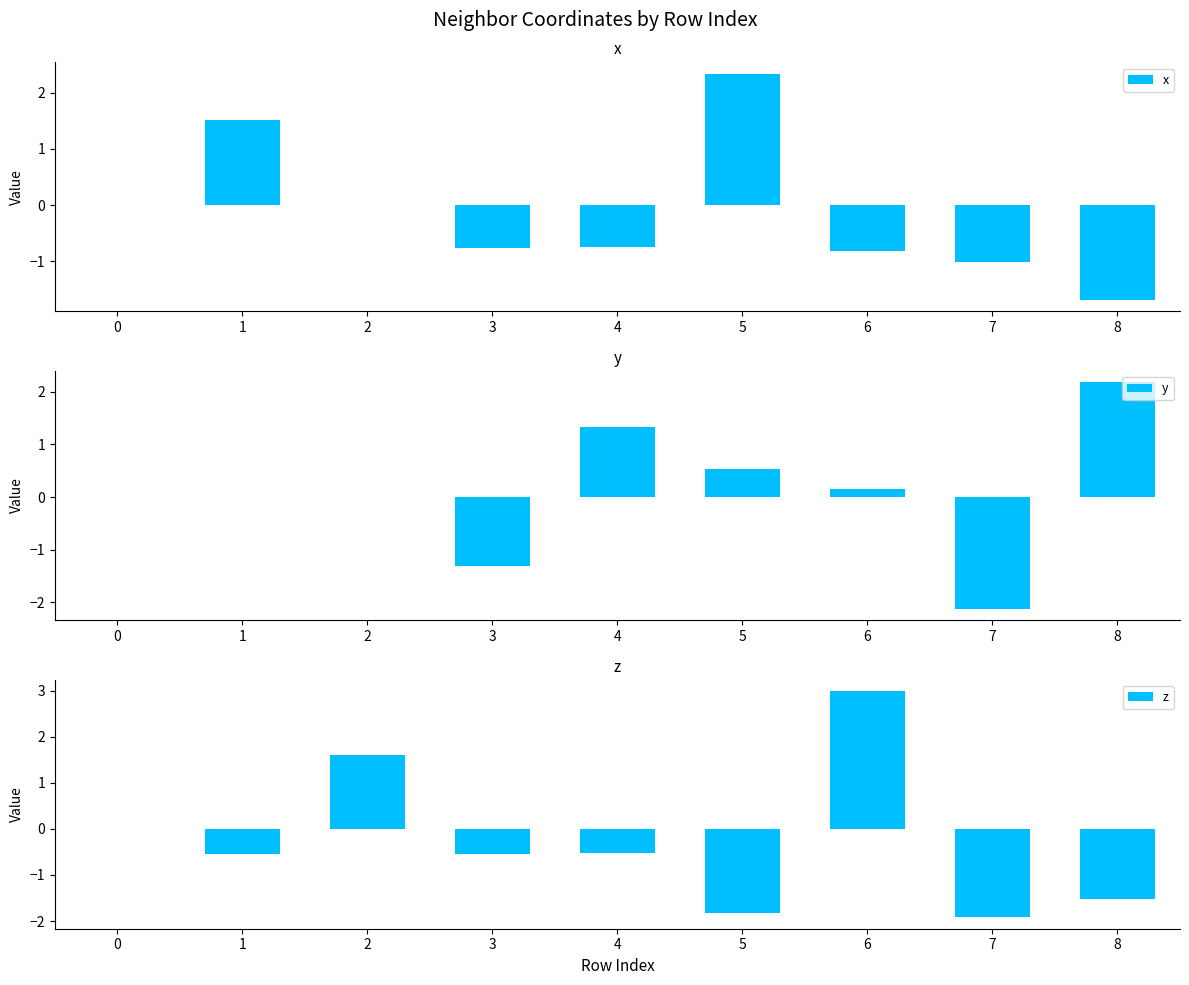

At how many categories does at least one series exceed 0?

6